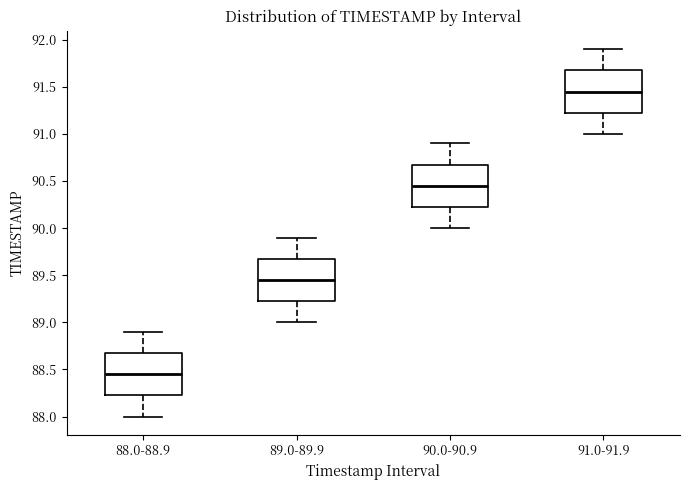

Which box has the lowest median line?

88.0-88.9